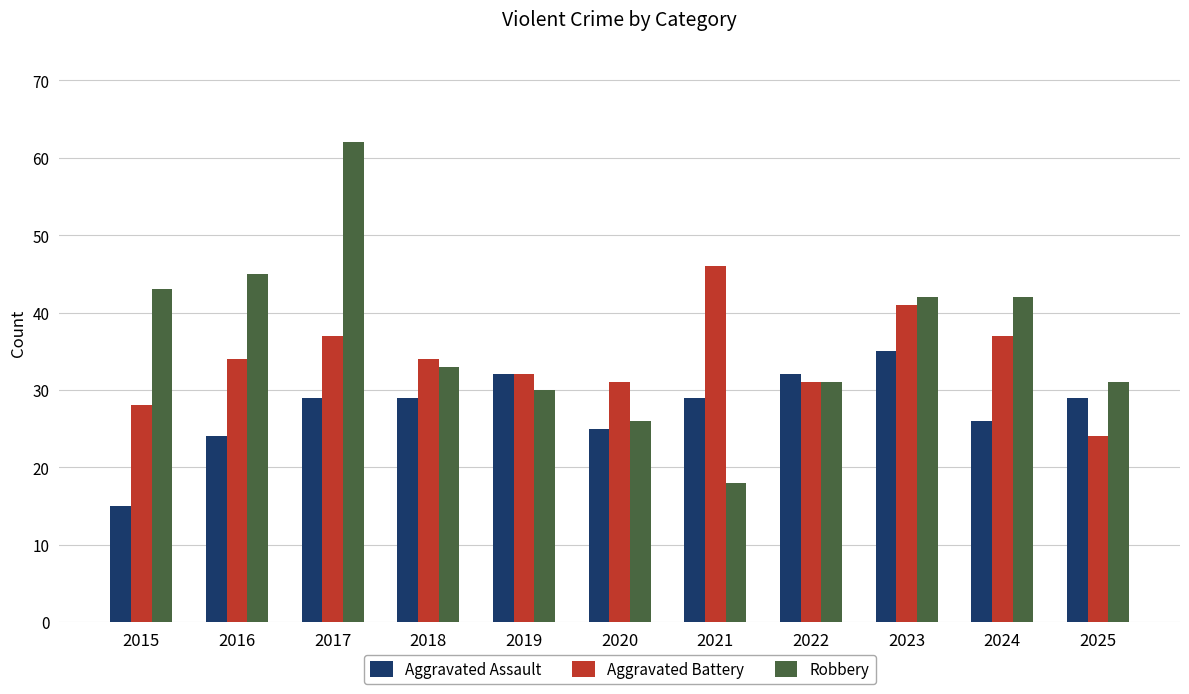

At how many categories does at least one series exceed 29?

11